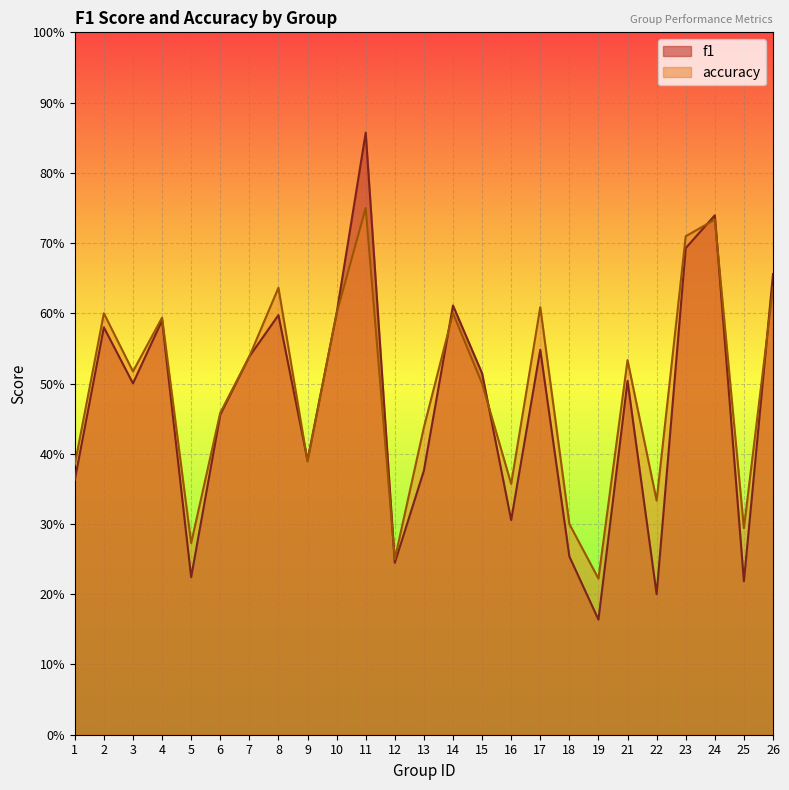

How many lines are shown in the chart?

2